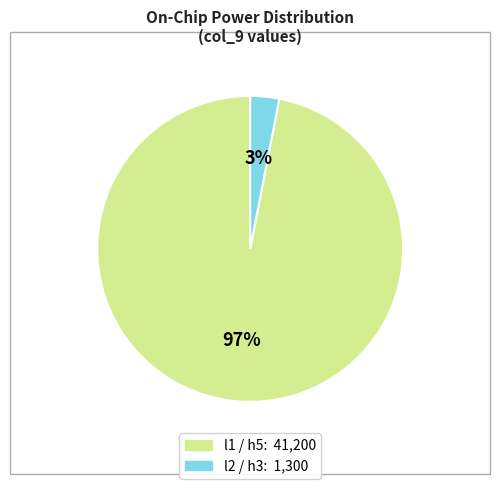

To the nearest percent, what is the average slice percentage?

50%